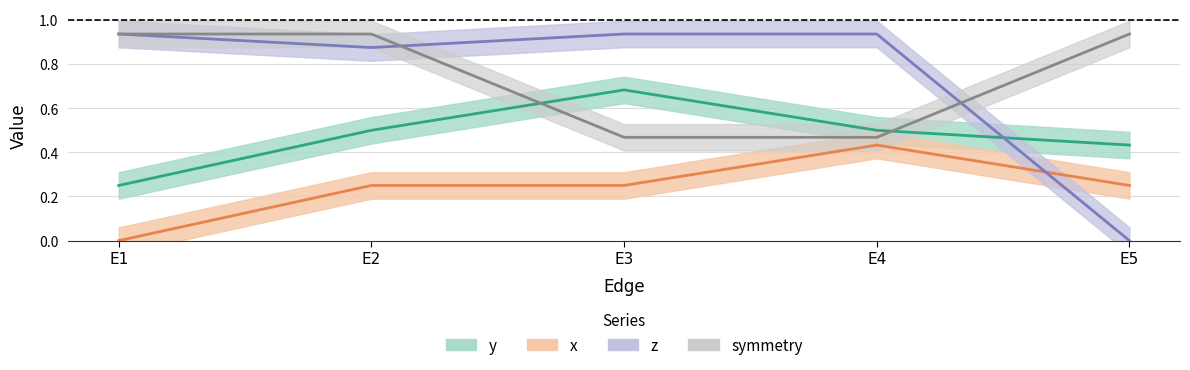

True or false: z and symmetry intersect in this chart.

True